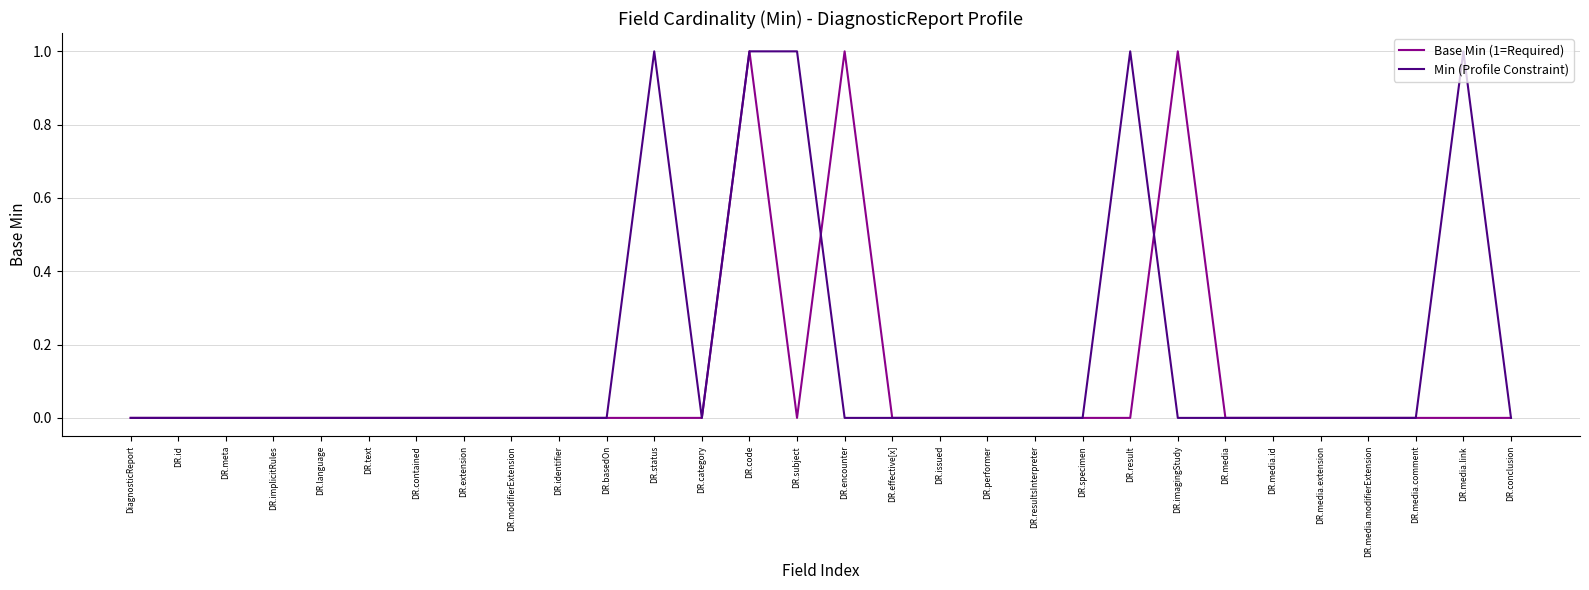

Is it true that Min (Profile Constraint) equals 1 at DR.media.extension?

False